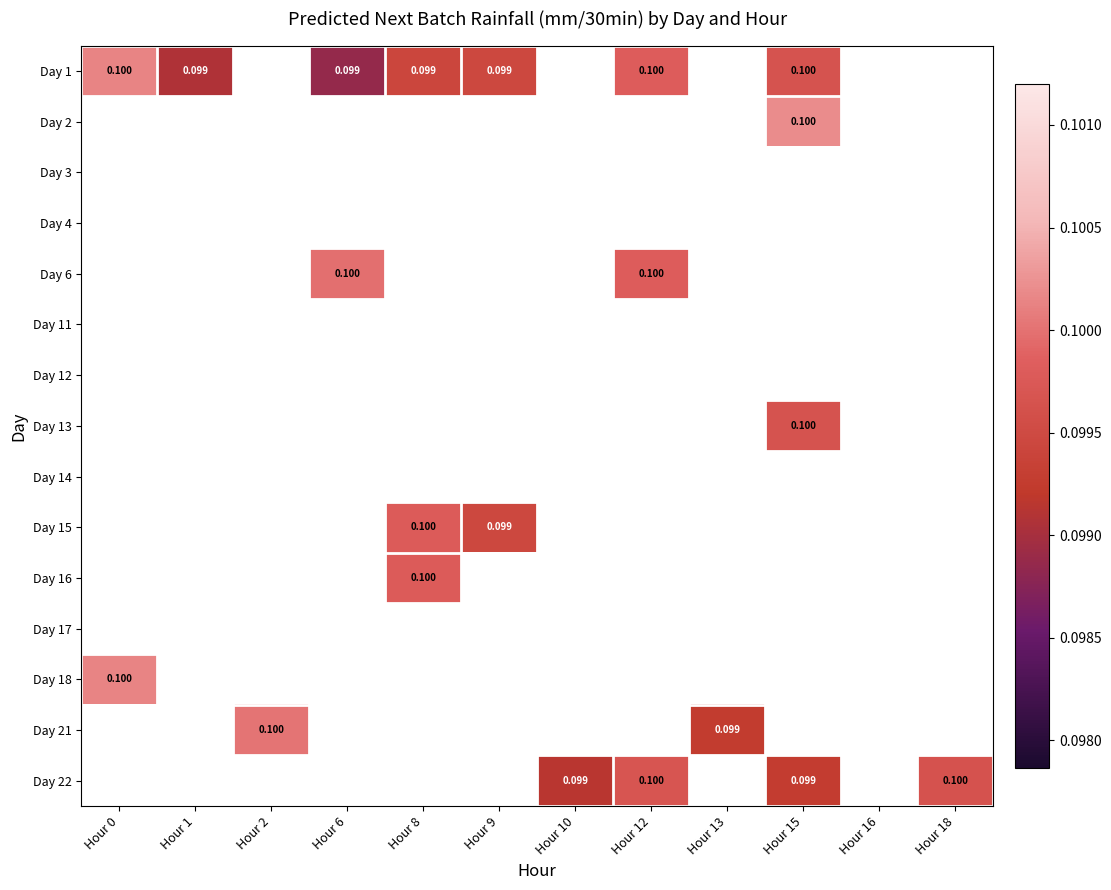

List the series in order of their overall mean, lowest first.

Day 1, Day 2, Day 3, Day 4, Day 6, Day 11, Day 12, Day 13, Day 14, Day 15, Day 16, Day 17, Day 18, Day 21, Day 22